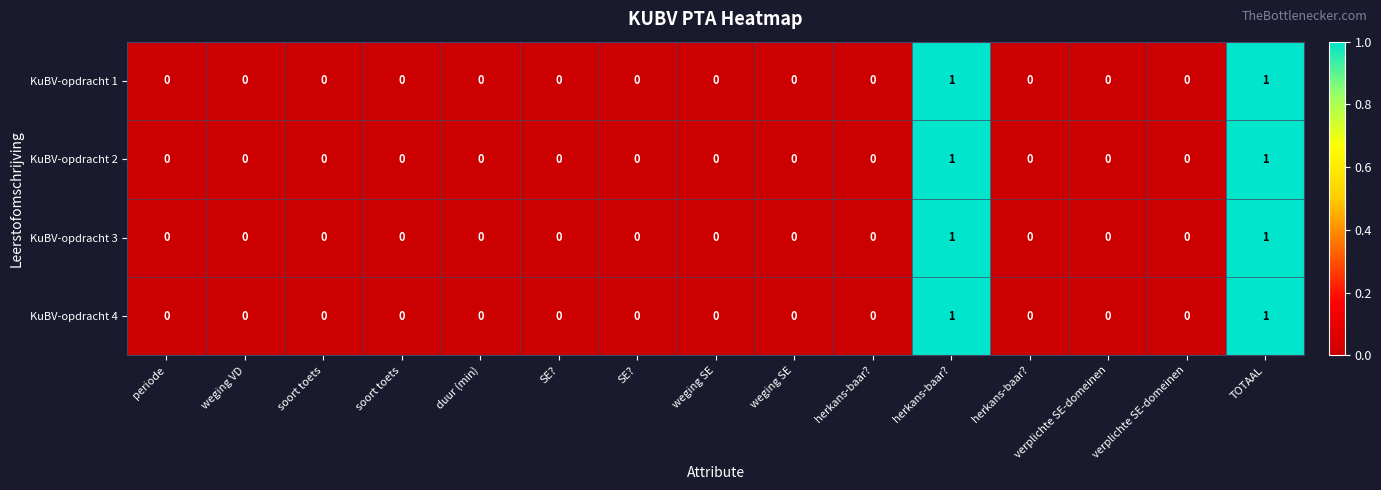

Between herkans-baar? and verplichte SE-domeinen, which is larger?

herkans-baar?